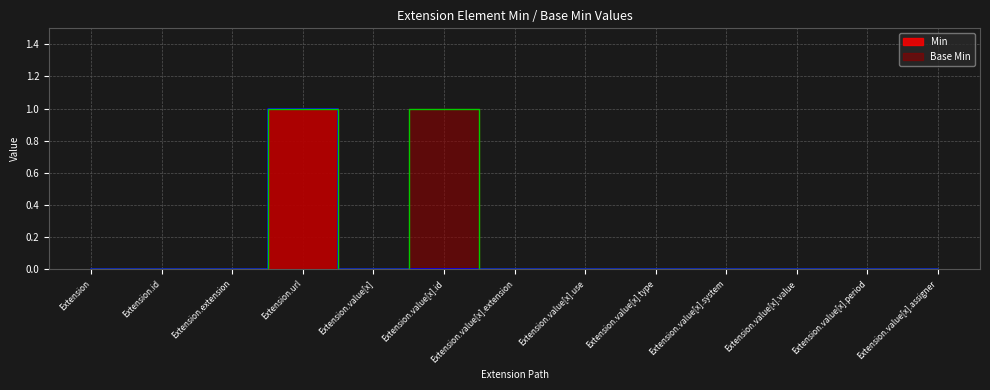

List the series in order of their overall mean, highest first.

Base Min, Min